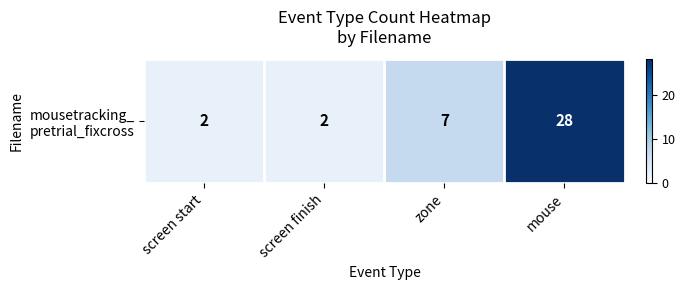

Rank the categories by value from lowest to highest.

screen start, screen finish, zone, mouse